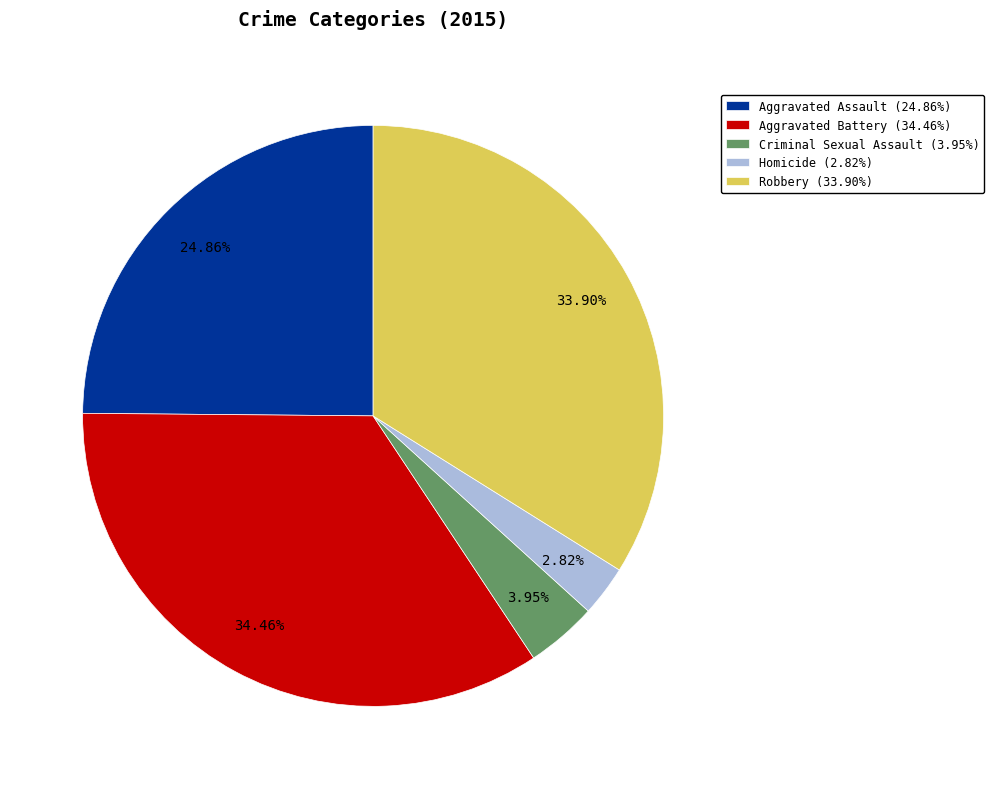

Which slice is the largest?

Aggravated Battery